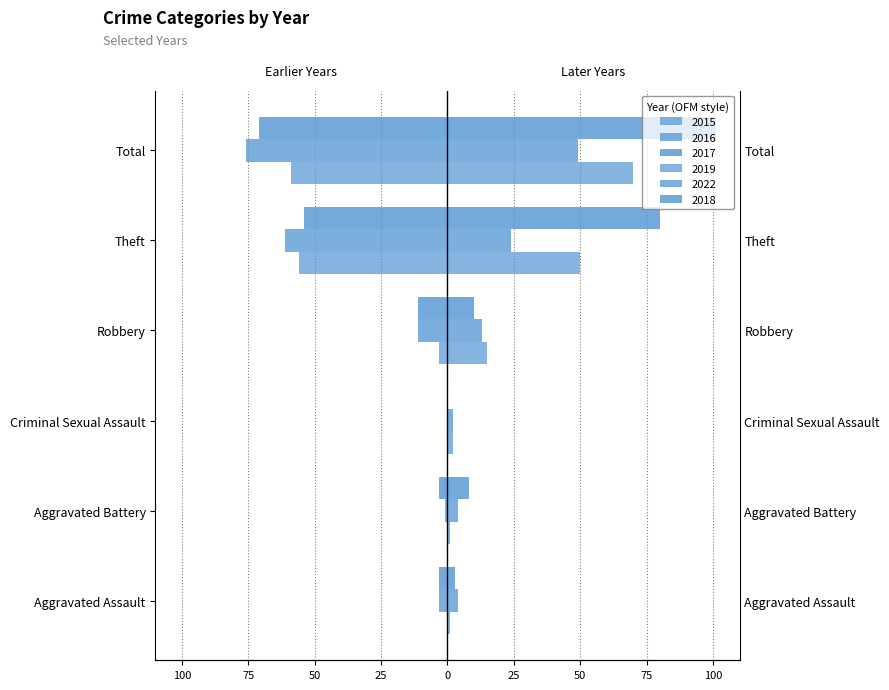

How many values in 2017 are below zero?

5